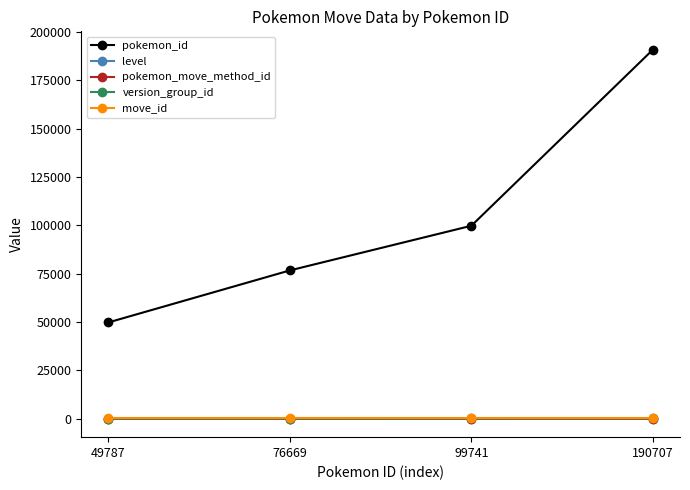

Which series has the widest spread of values?

pokemon_id